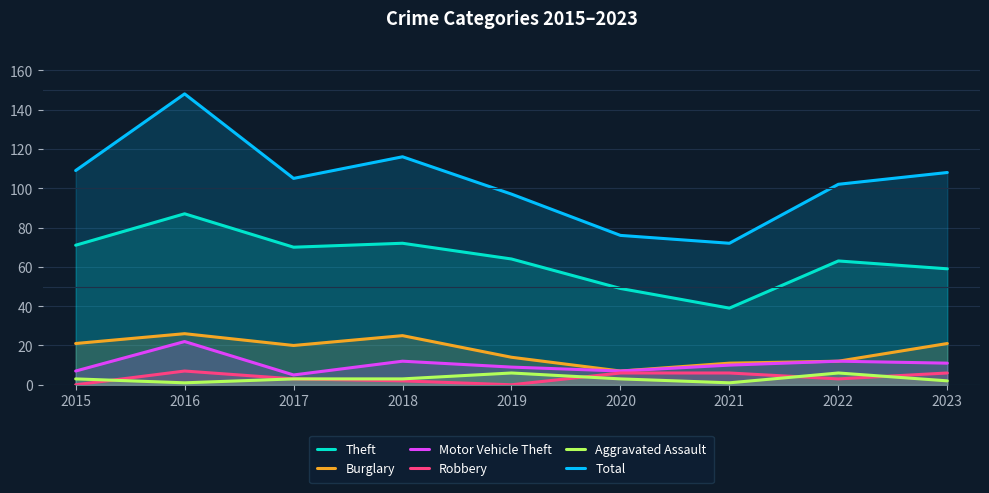

At which category does Burglary reach its first local valley?

2017